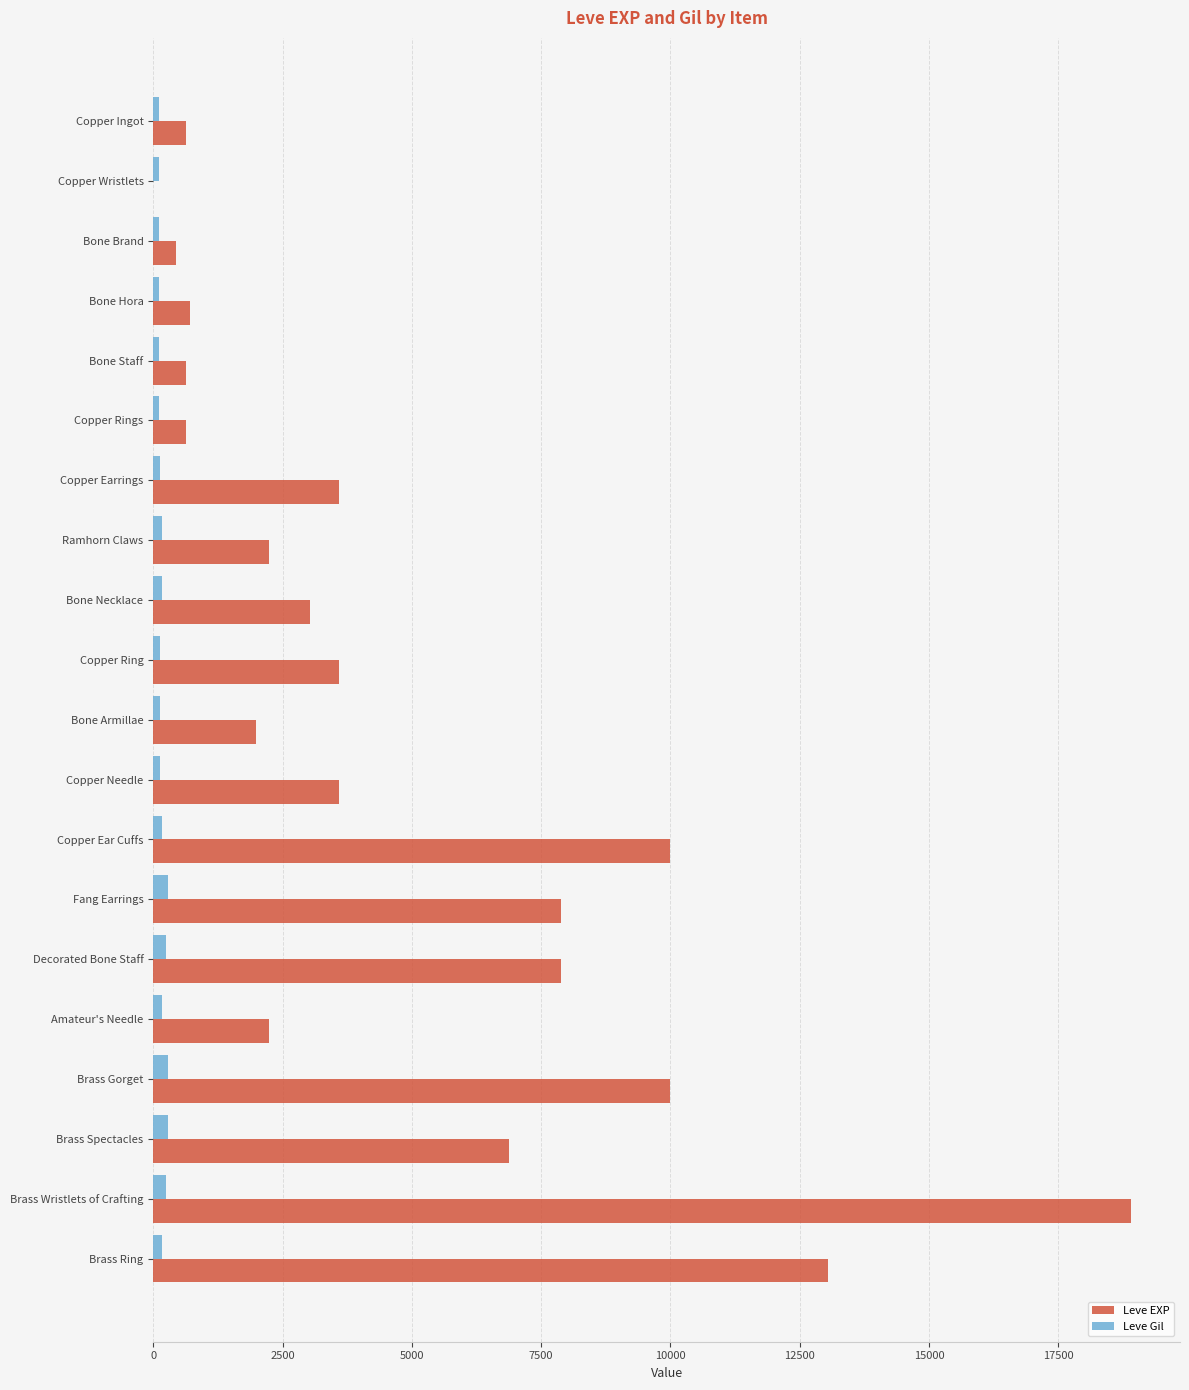

What is the sum of all Leve Gil values?

3447